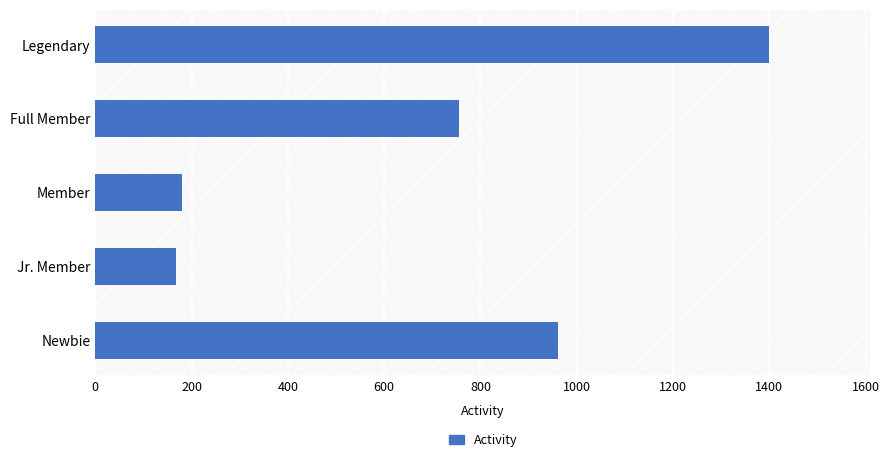

What is the difference between the second highest and minimum values?

794